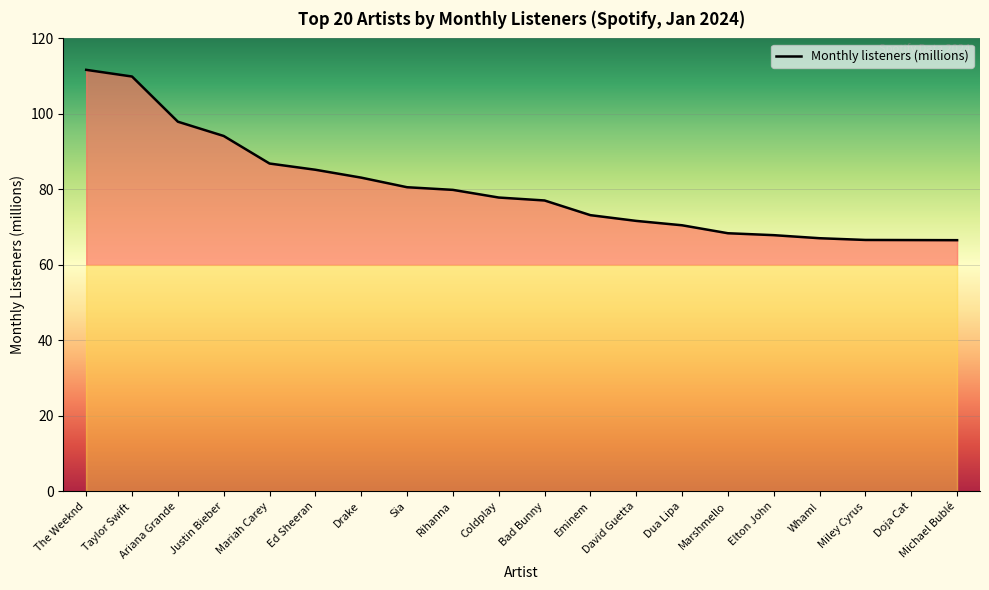

What is the minimum value shown in the chart?

66.5